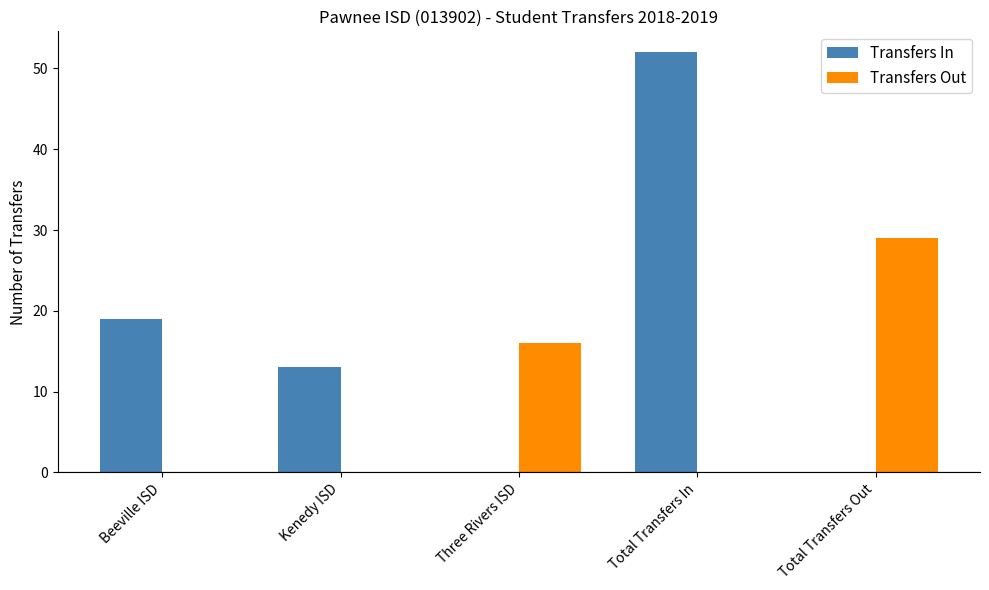

Is the value of Transfers Out at Three Rivers ISD greater than the value of Transfers In at Total Transfers Out?

Yes